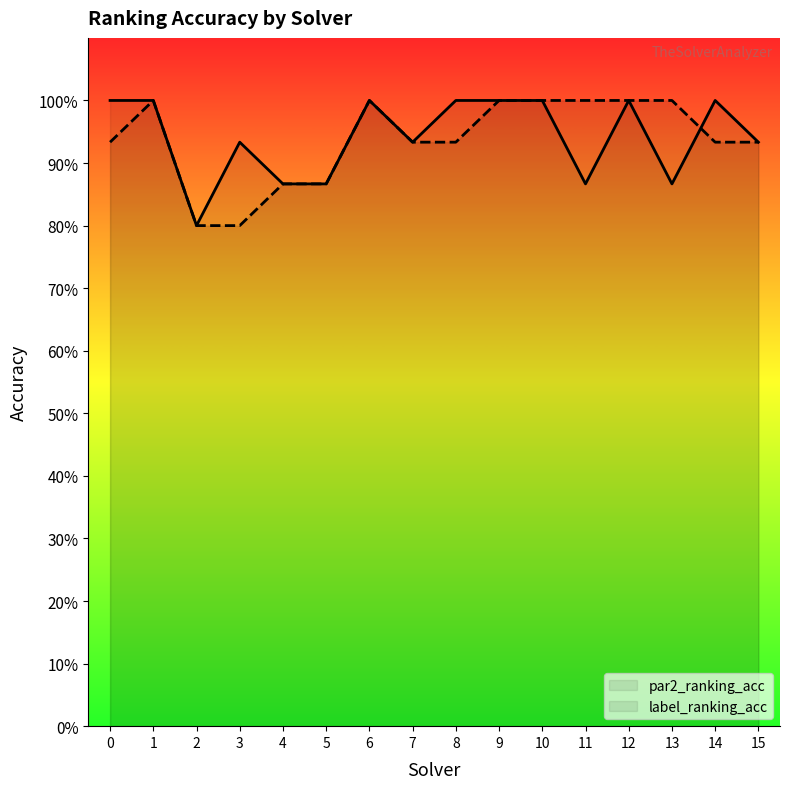

How many par2_ranking_acc values are between 0 and 1?

16